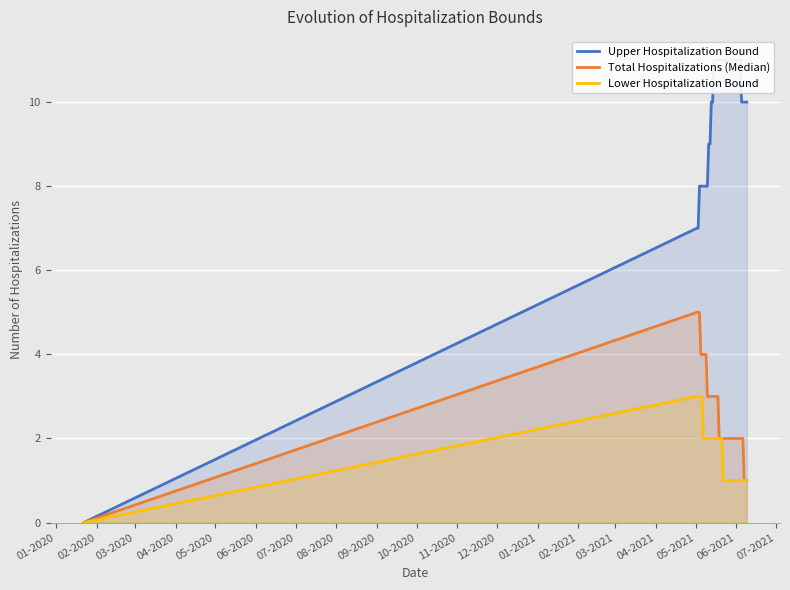

What is the maximum value for Total Hospitalizations (Median)?

5